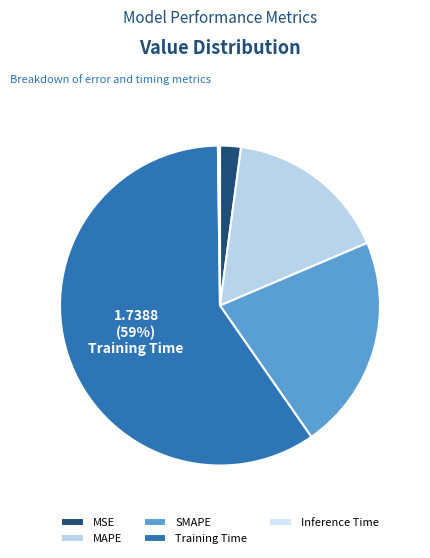

What is the change in value from MAPE to SMAPE?

+0.2